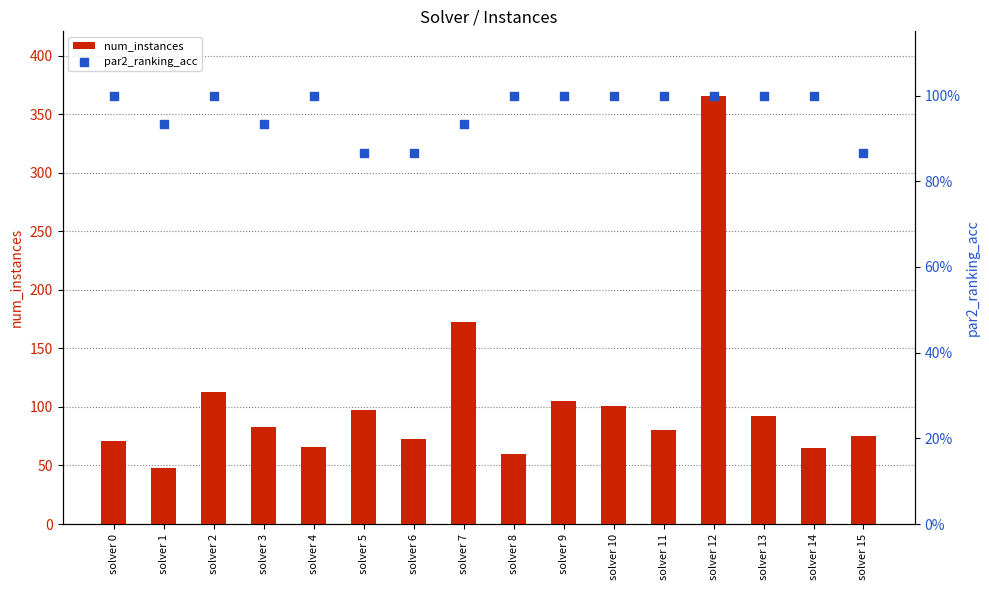

Which series reaches the maximum Y coordinate?

num_instances